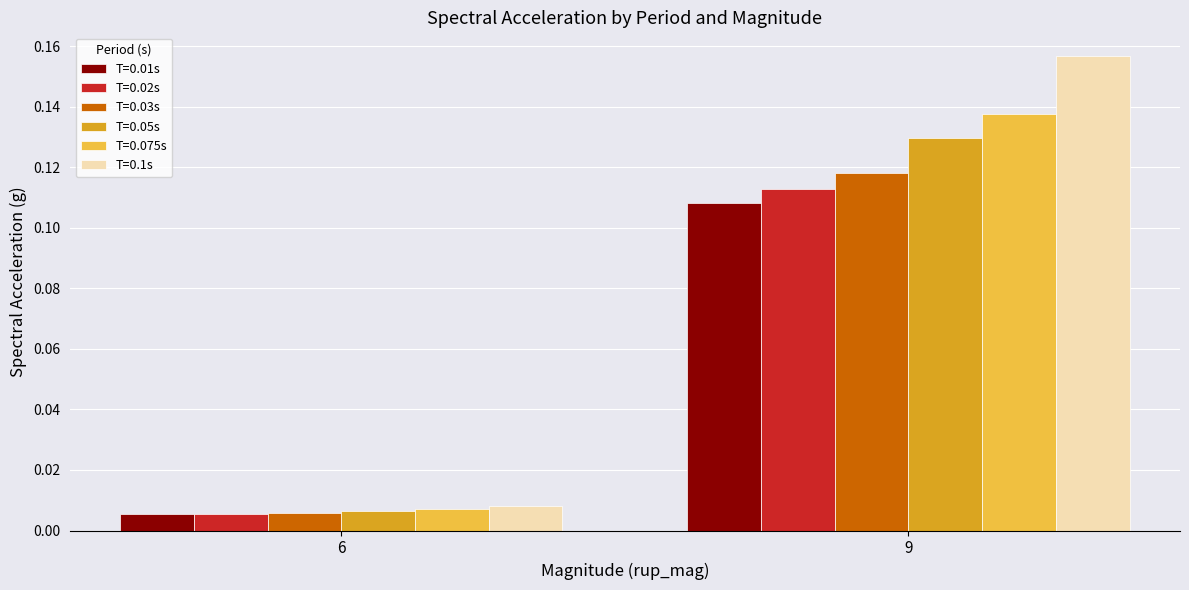

How many bars are there in total?

12